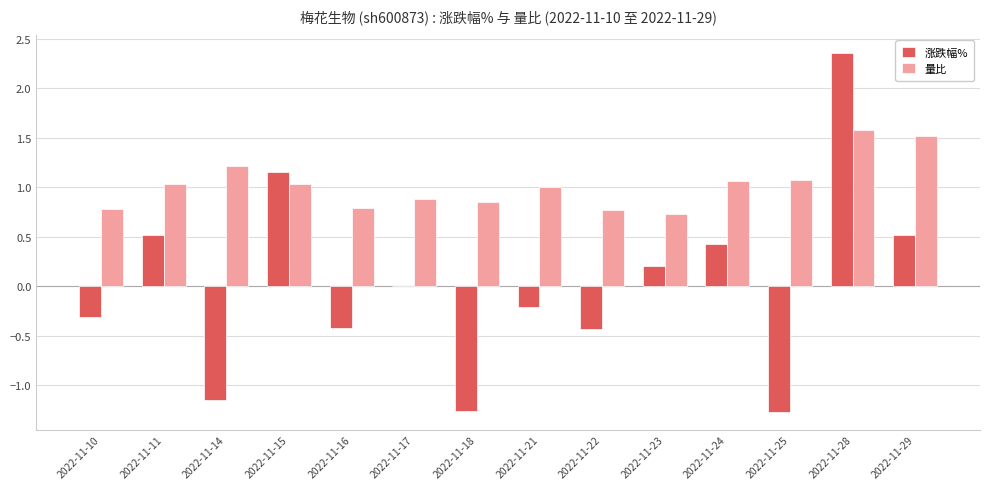

What is the difference between the 涨跌幅% values at 2022-11-28 and 2022-11-11?

1.8